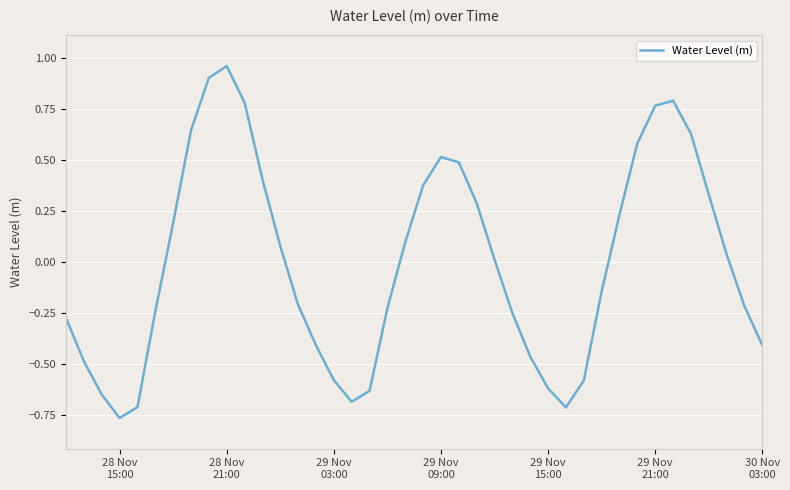

Does the chart have visible grid lines?

Yes